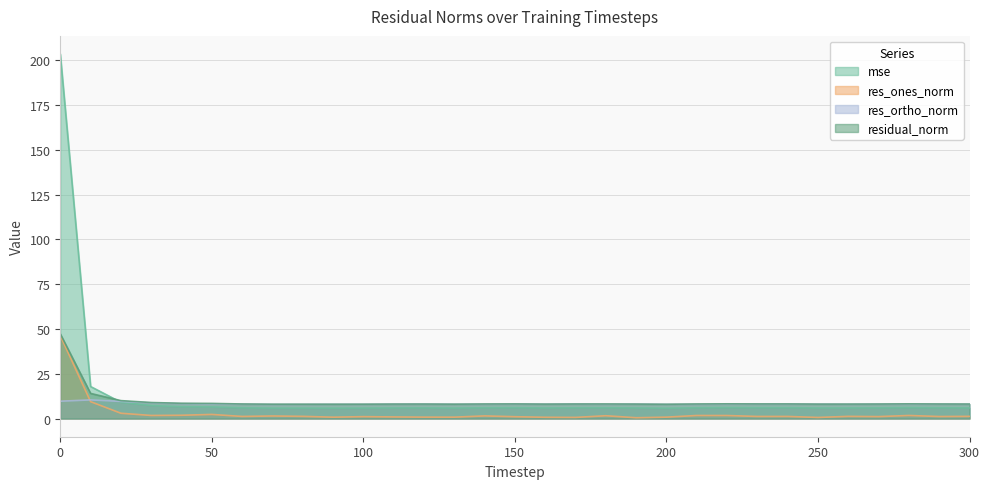

What is the value of the res_ones_norm point at the 28th from the left?

1.1